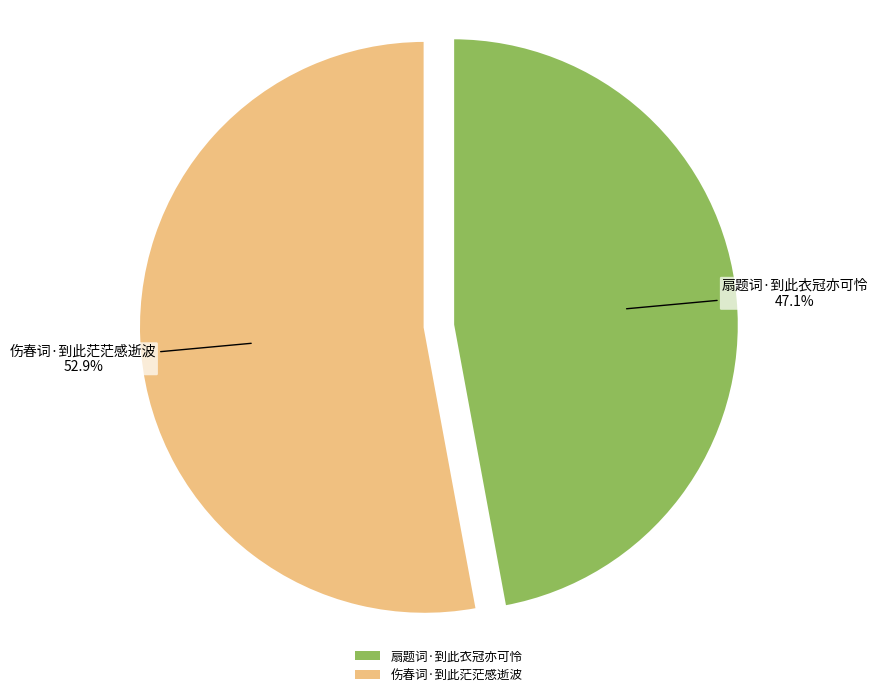

Which has a higher value, 伤春词·到此茫茫感逝波 or 扇题词·到此衣冠亦可怜?

伤春词·到此茫茫感逝波